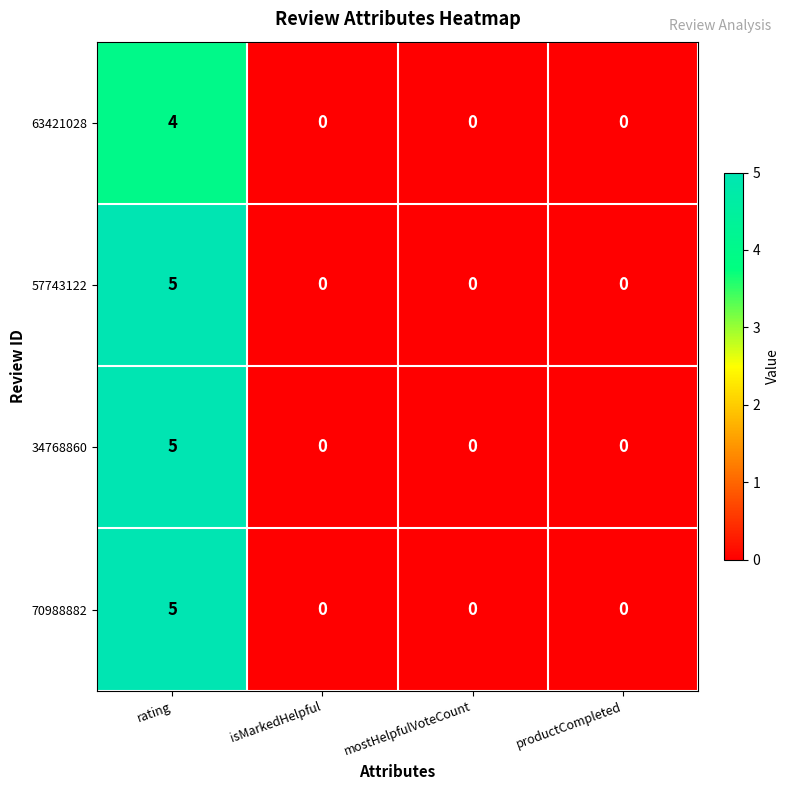

The 34768860 series shows -2 at productCompleted. True or false?

False